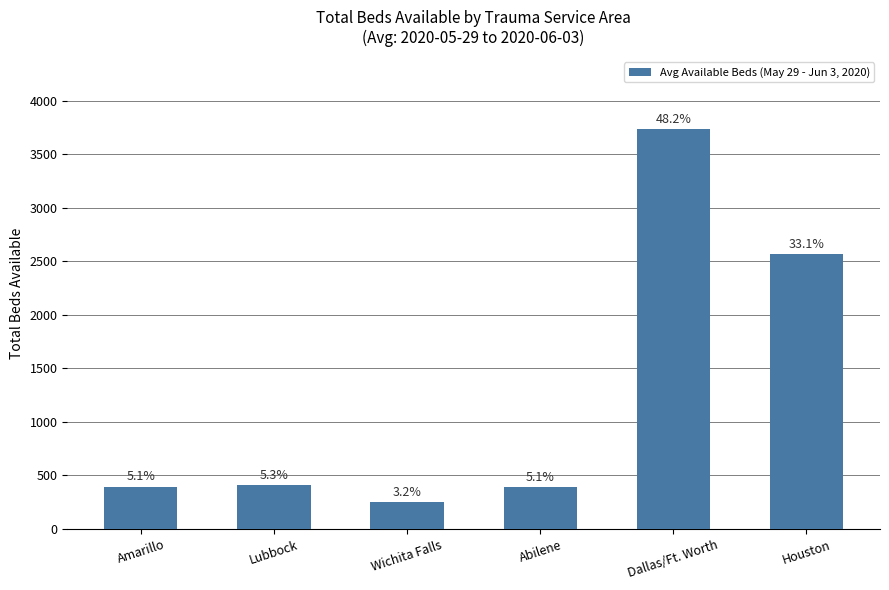

True or false: the data shows 396.2 at Amarillo.

True